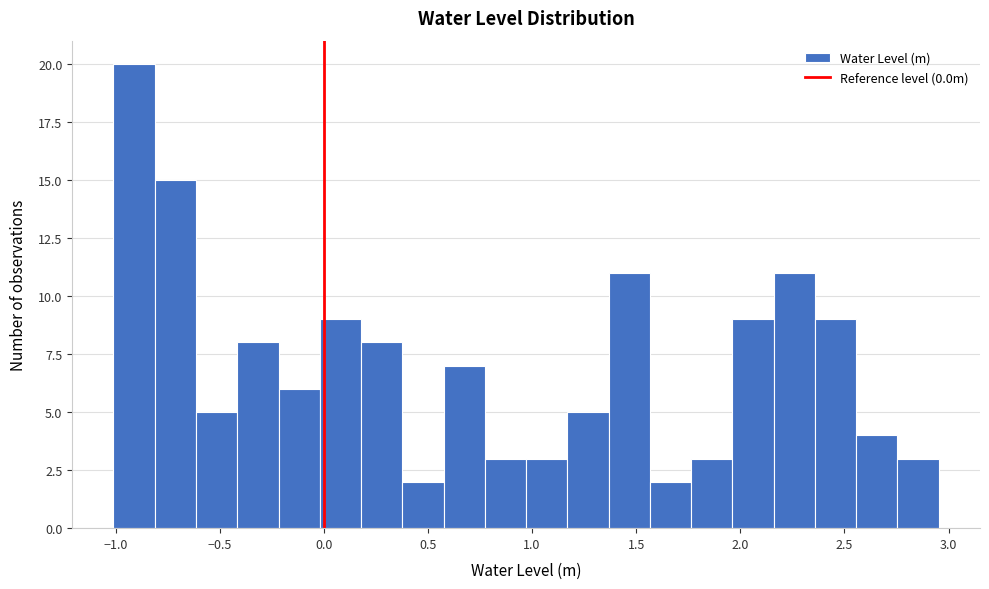

Read against the x-axis, roughly where is the centre of the tallest bar?

-0.90